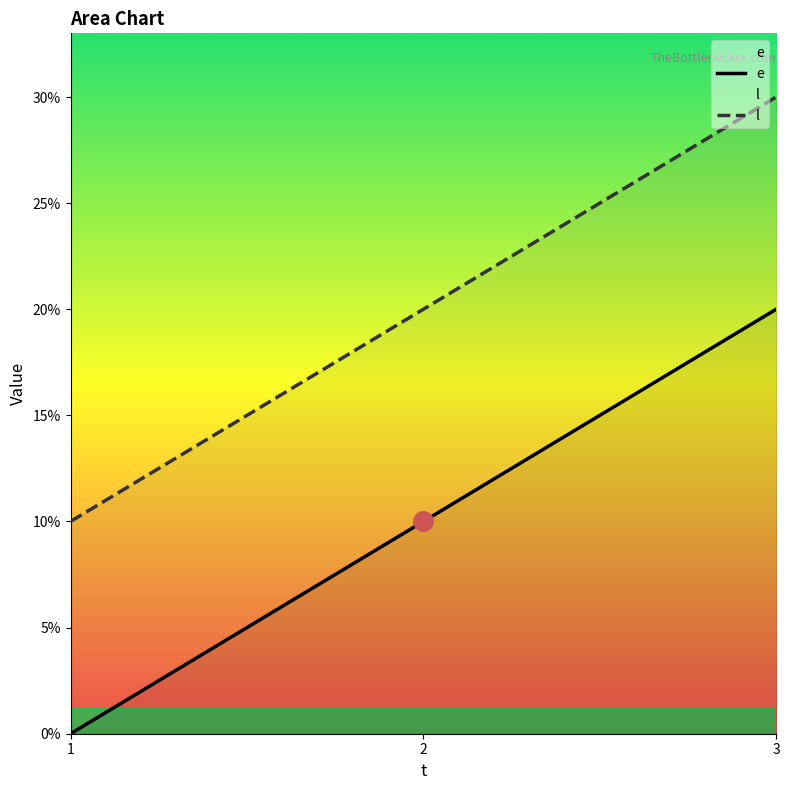

What is the sum of all l values?

60